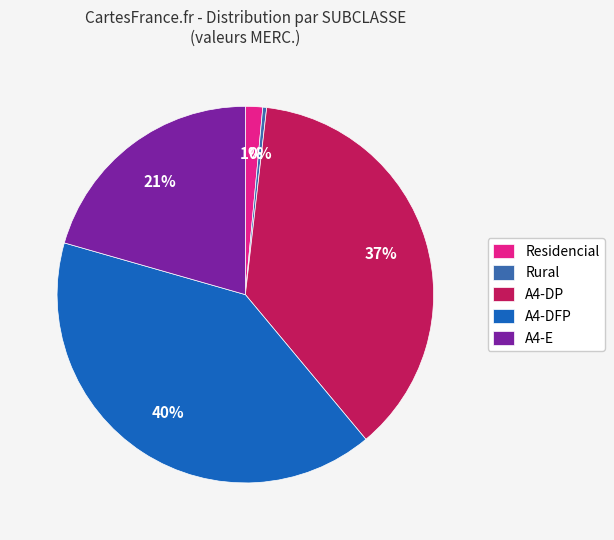

True or false: Residencial accounts for 11% of the total.

False